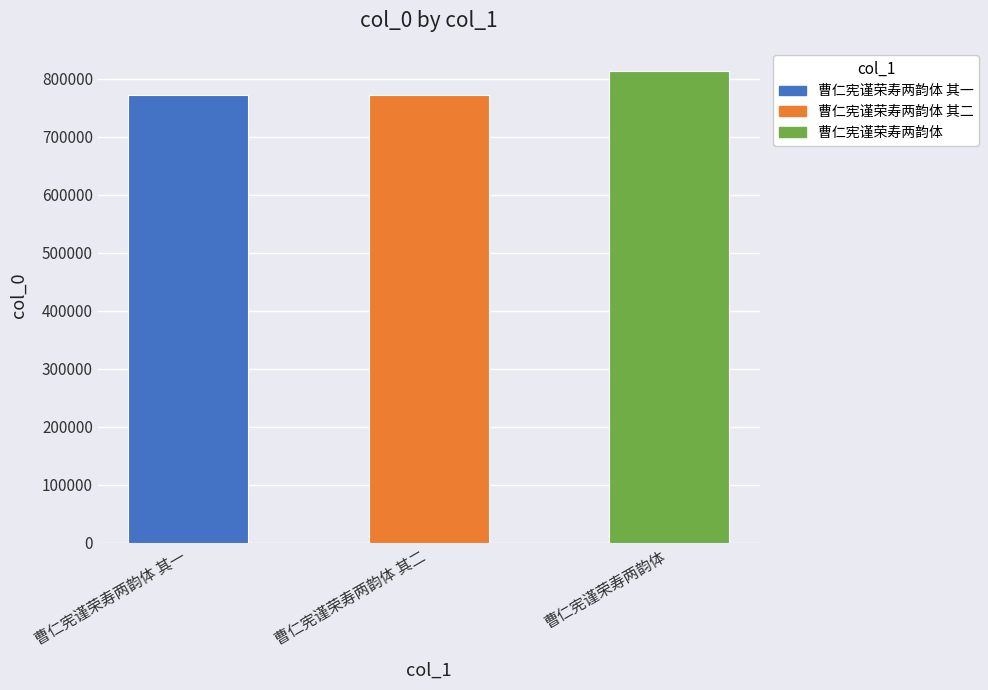

What is the minimum value shown in the chart?

772374